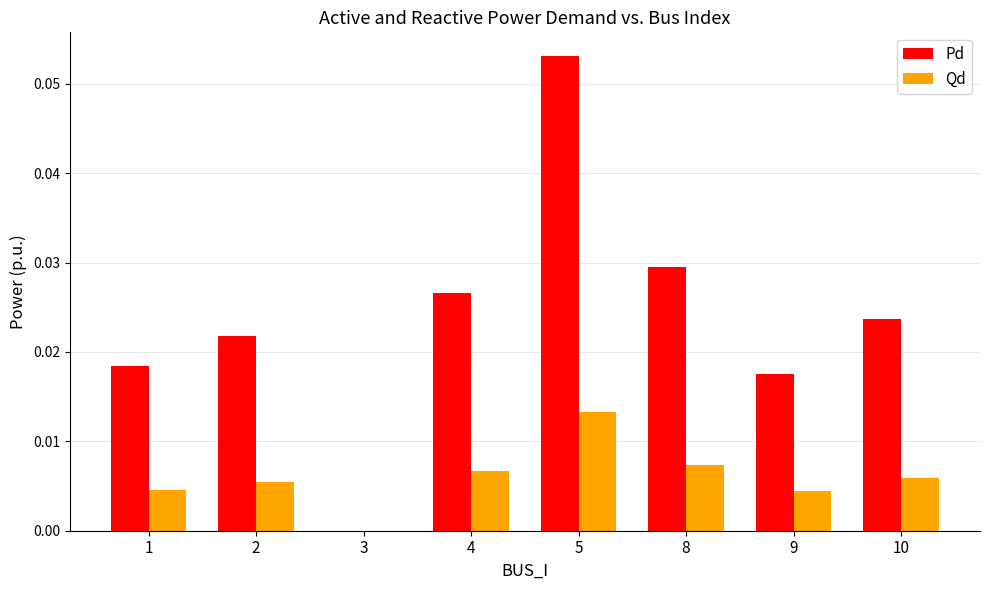

Between 4 and 5, which series saw the biggest shift?

Pd